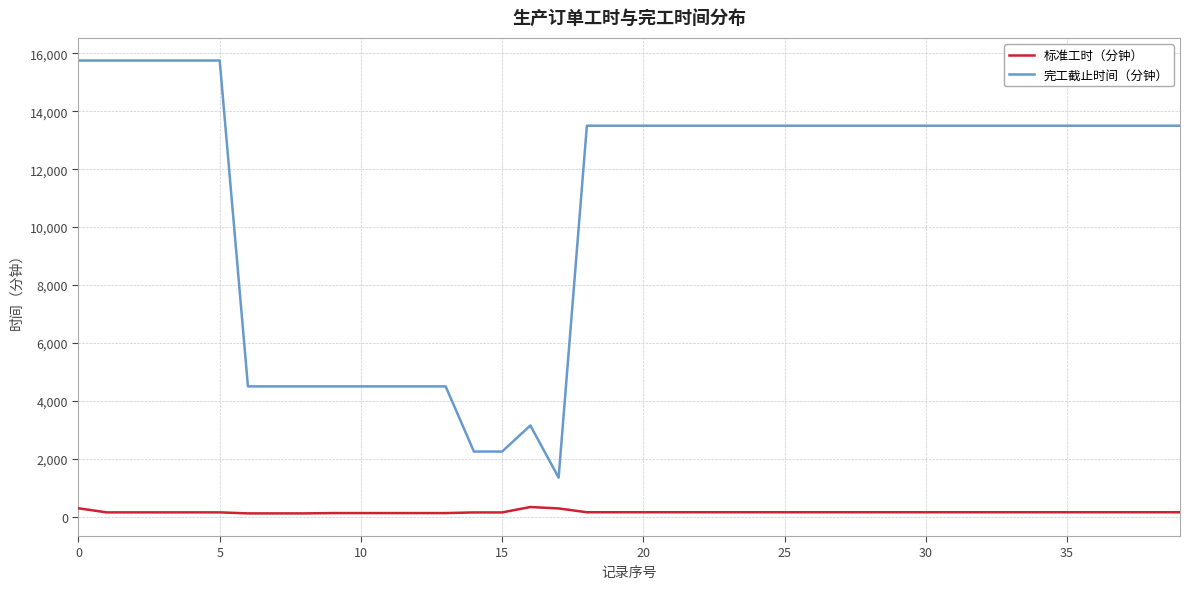

True or false: 完工截止时间（分钟） and 标准工时（分钟） cross at least once.

False